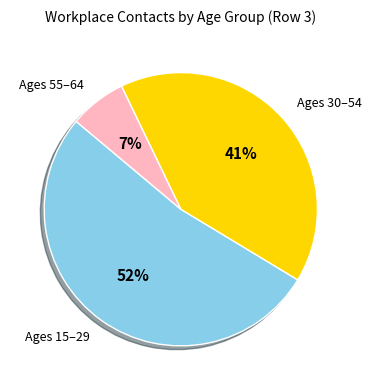

To the nearest percent, what is the average slice percentage?

33%